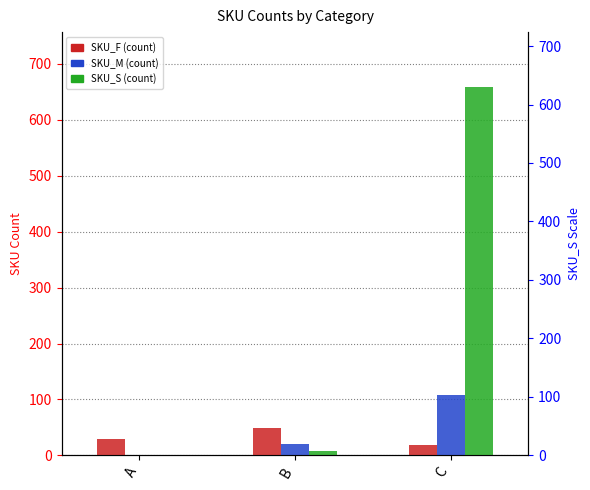

At which label does SKU_S (right) first exceed 7?

C